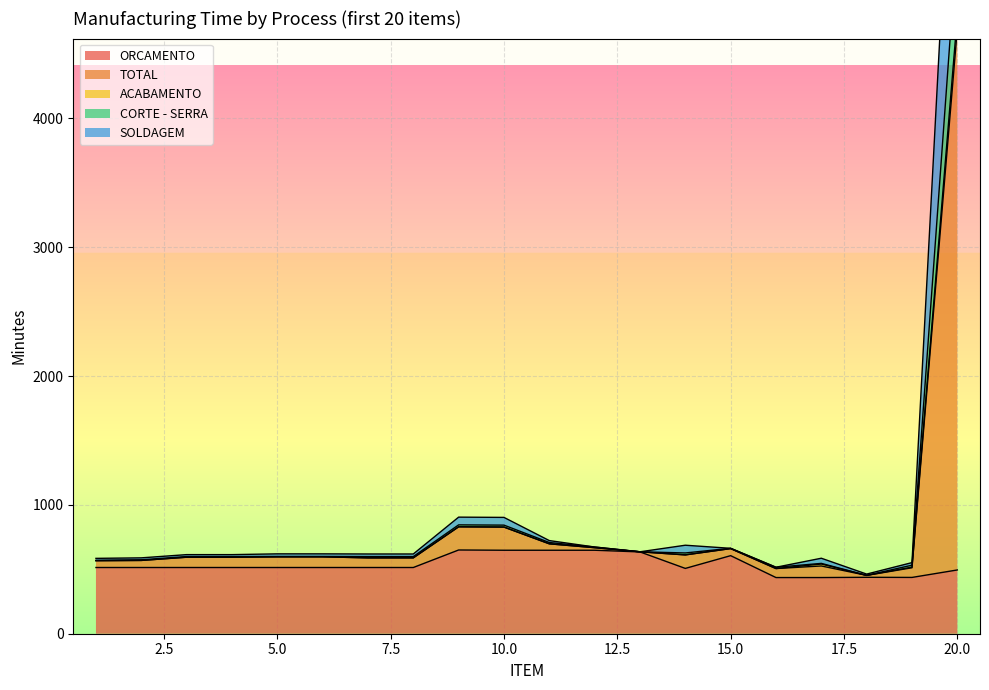

How many lines are shown in the chart?

5